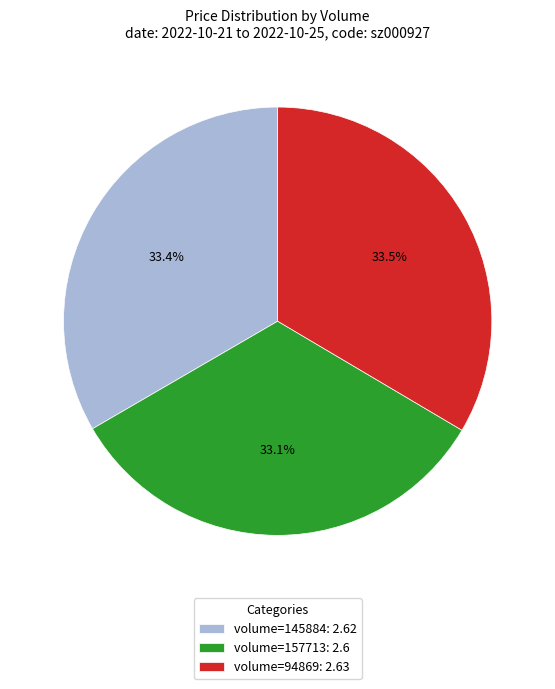

Does volume=145884: 2.62 account for over 50% of the chart?

No